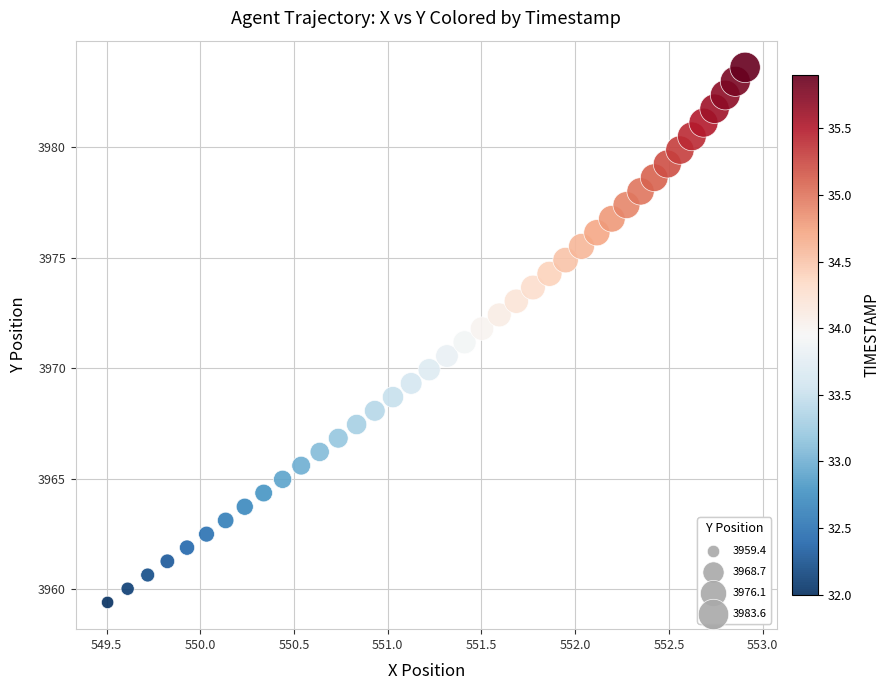

What is the range of Y values (max minus min)?

24.2